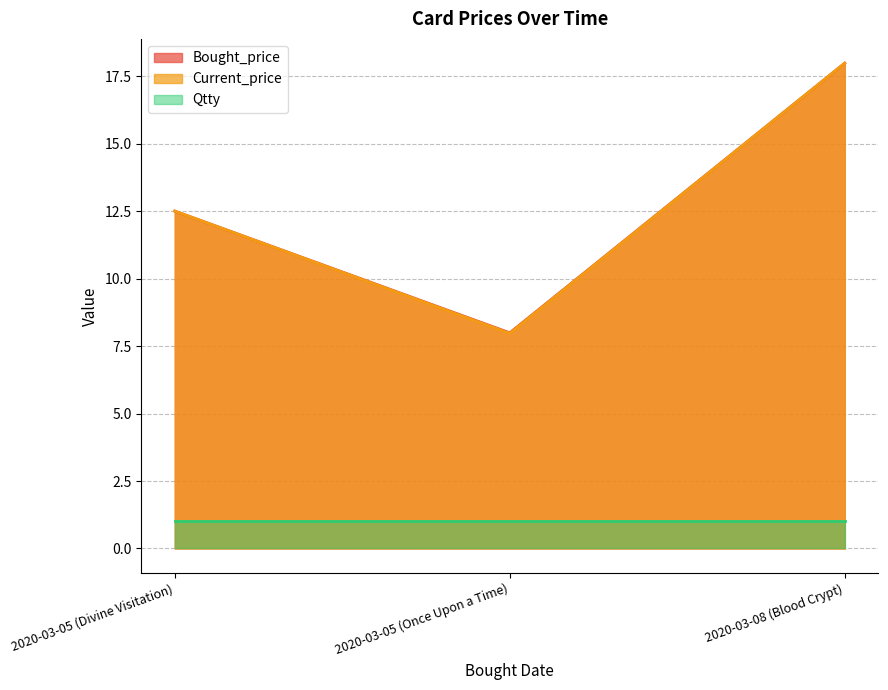

What position from the right is 2020-03-08 (Blood Crypt)?

1